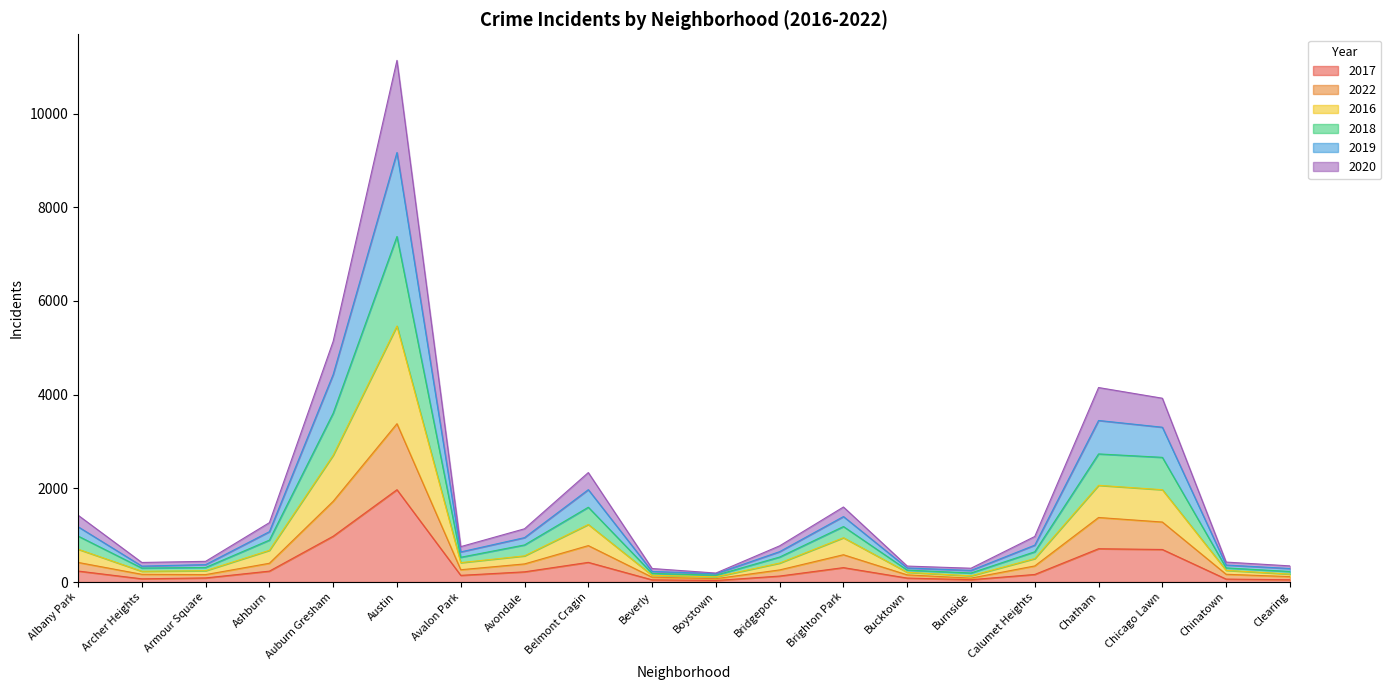

What is the value of the 2019 point at the 9th from the left?

1972